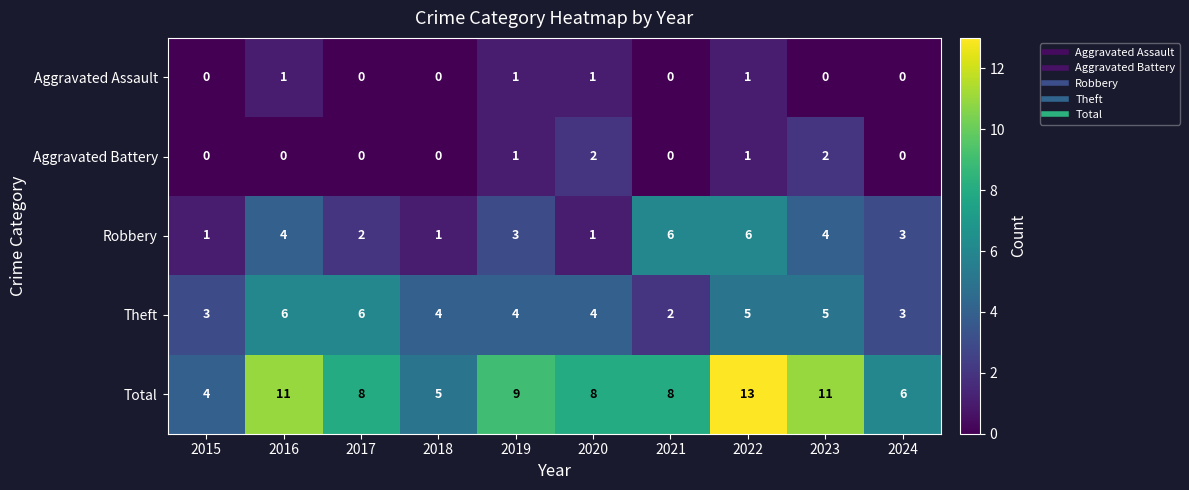

How many Theft values are between 3 and 5?

7